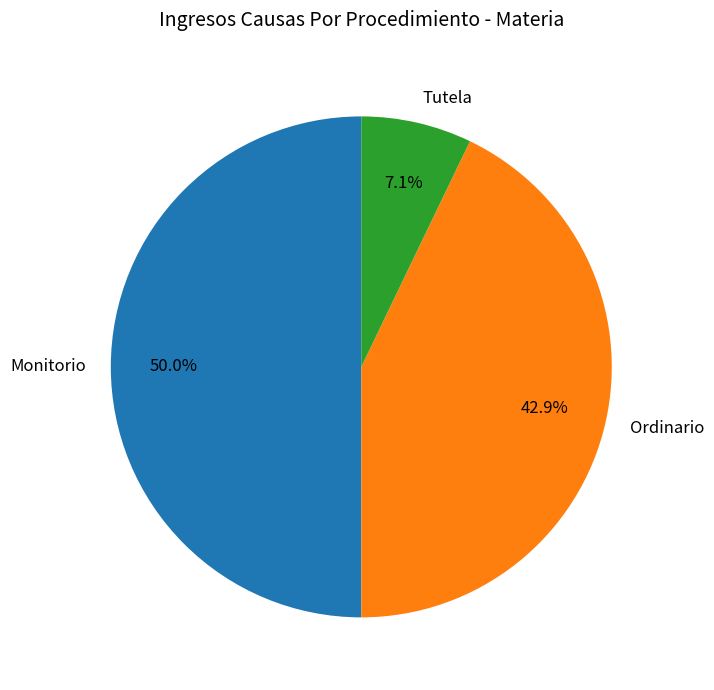

The Monitorio slice represents 62% of the pie. True or false?

False